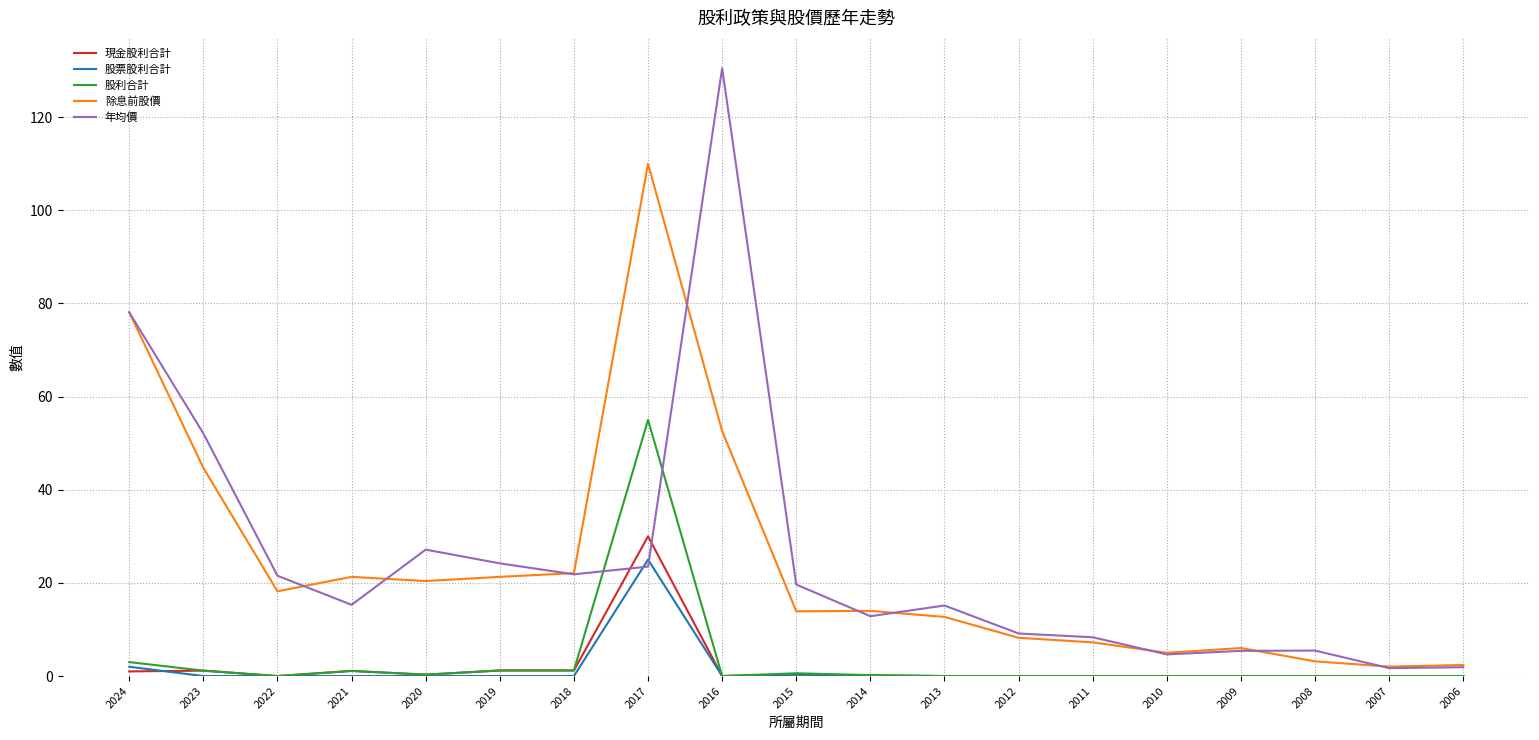

What is the spread (max minus min) of values at 2009?

6.0